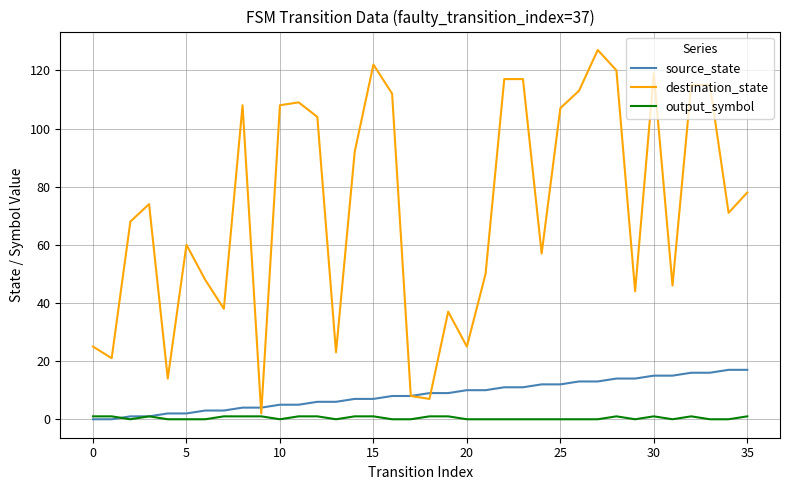

Which series has the largest range (max minus min)?

destination_state